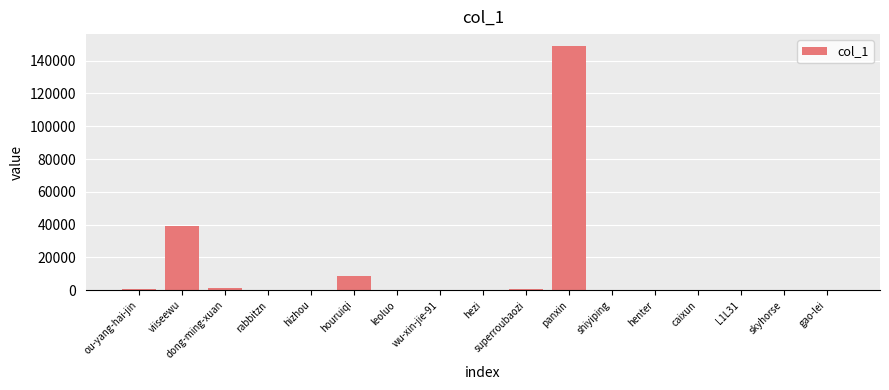

At which label is the value closest to 74389?

viiseewu